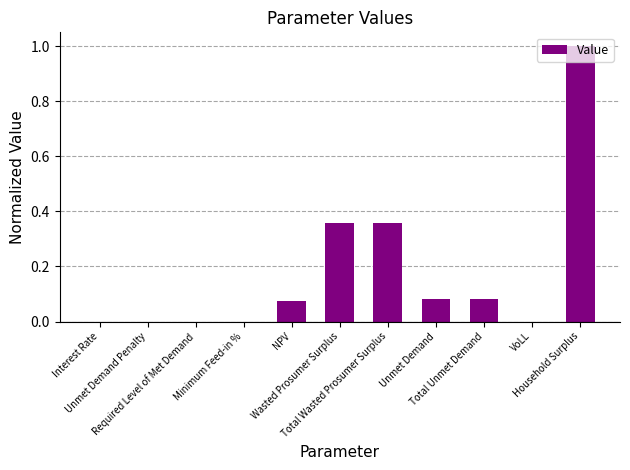

What is the sum of all values?

2.0